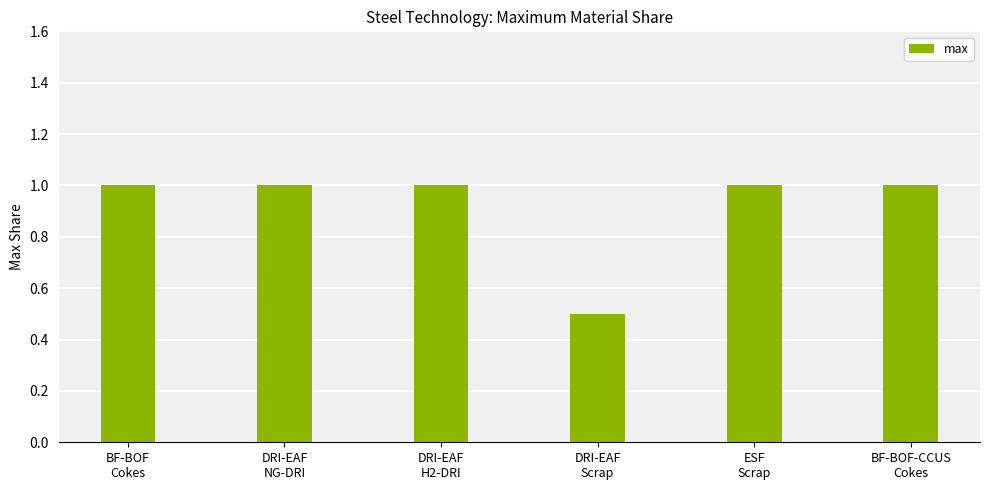

What is the smallest value displayed?

0.5